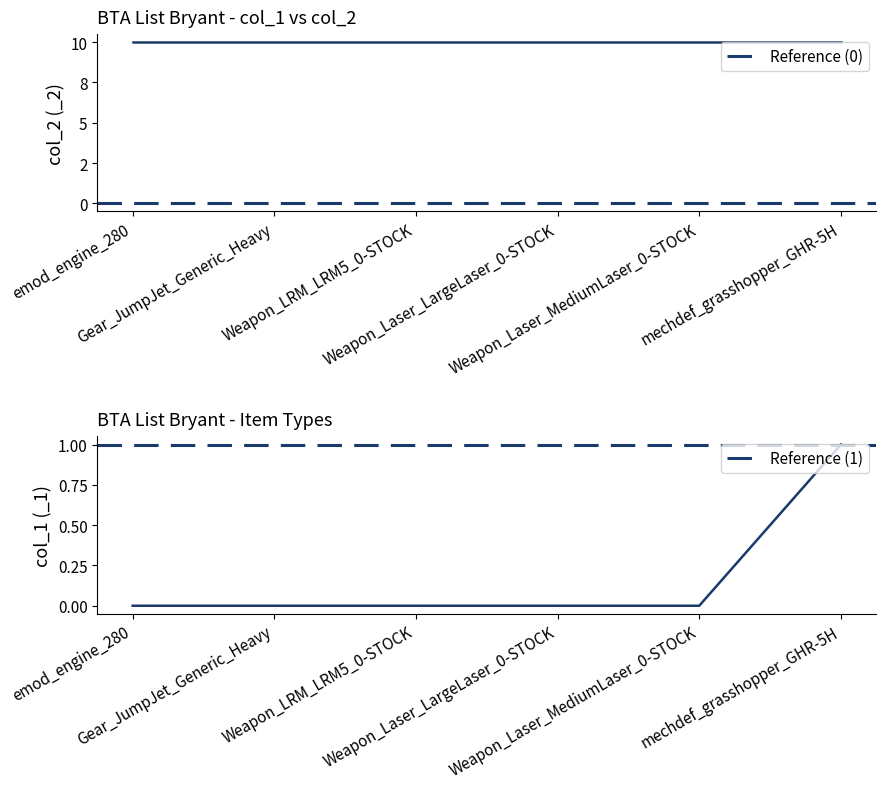

True or false: Reference (1) has a value of 1 at Gear_JumpJet_Generic_Heavy.

True